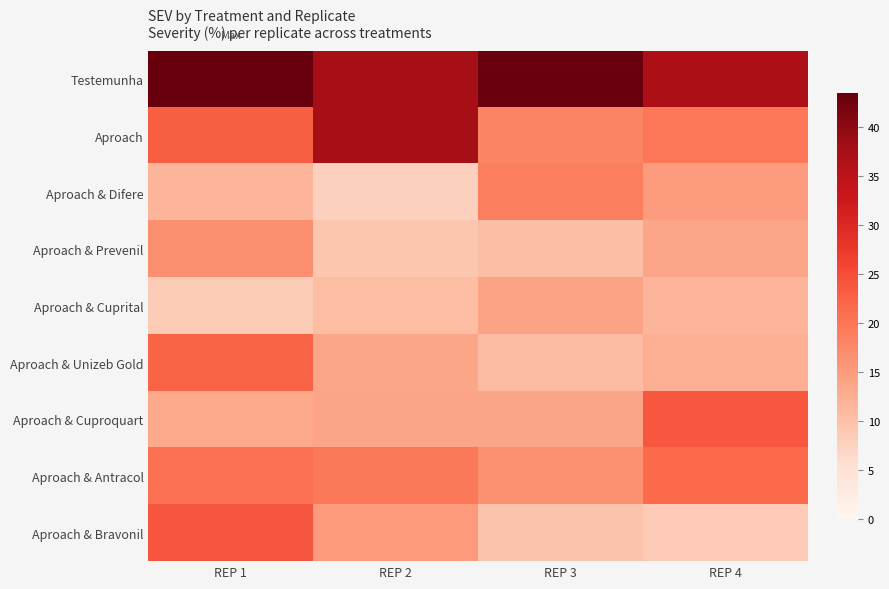

How many distinct data groups are displayed?

9